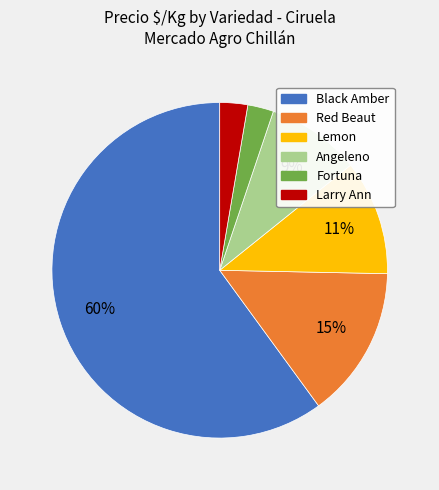

What percentage is the Red Beaut slice, to the nearest percent?

15%